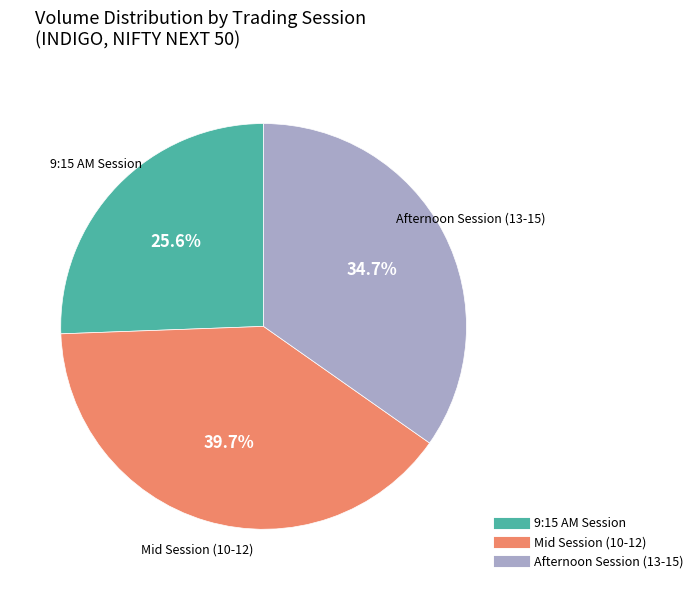

Is there a majority slice in this chart?

No